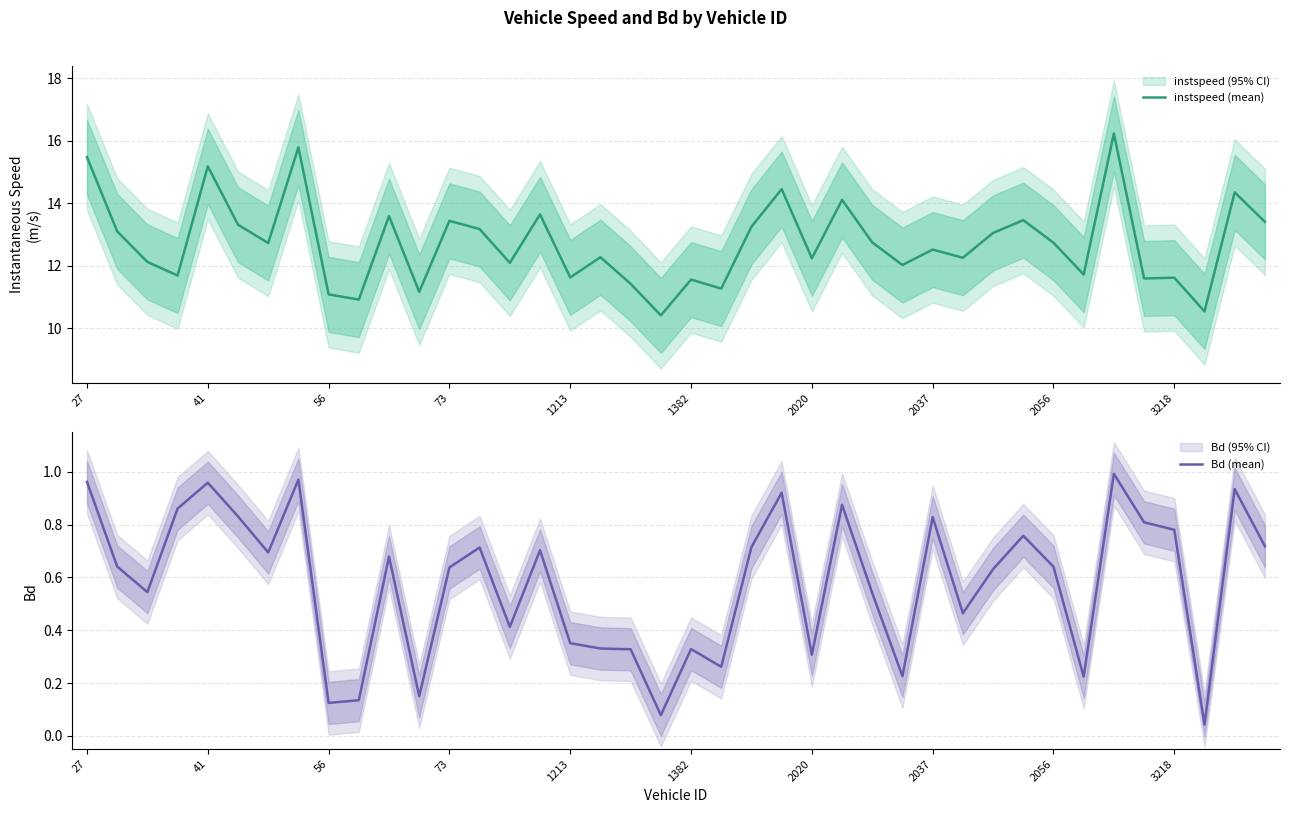

Does the chart display data point markers on the line(s)?

No